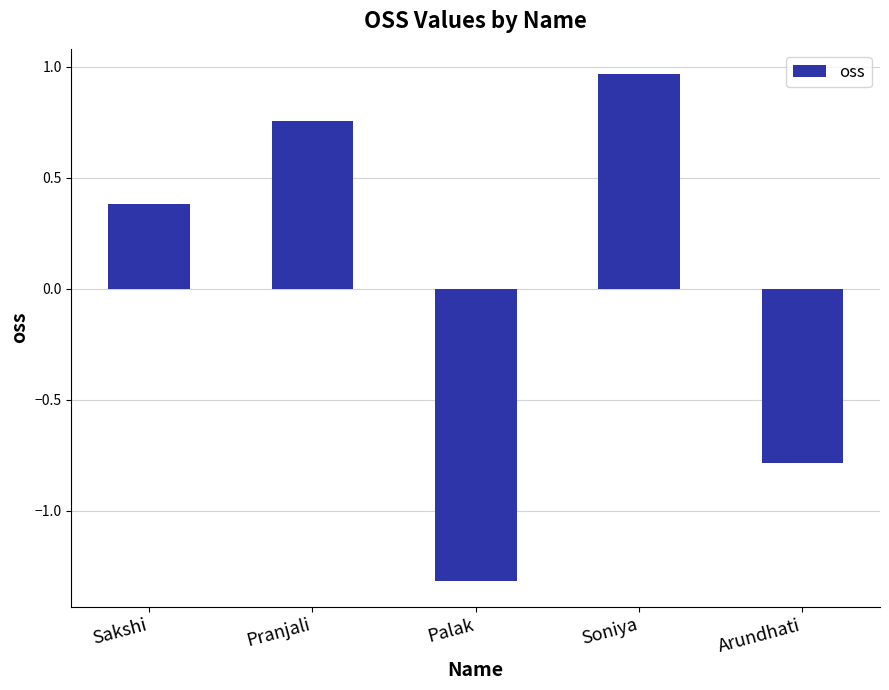

List the labels in order of value, smallest first.

Palak, Arundhati, Sakshi, Pranjali, Soniya